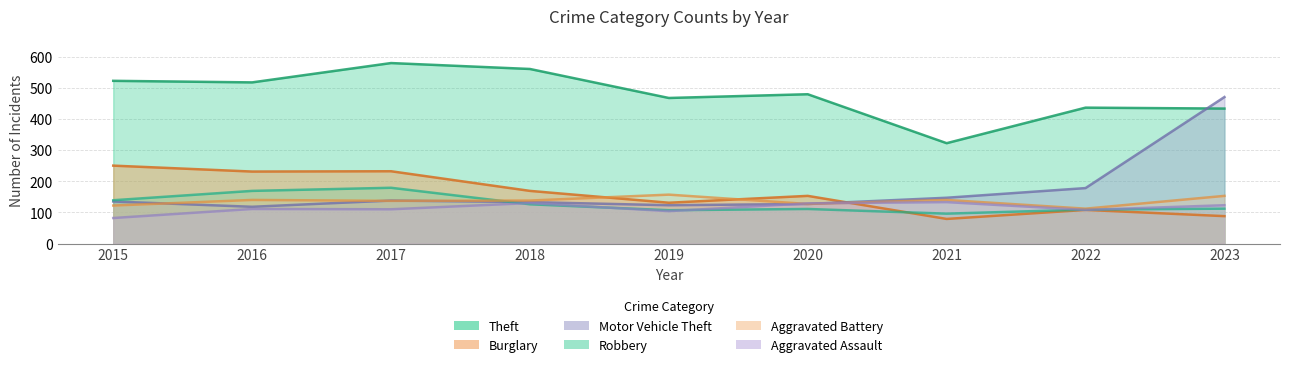

What is the spread (max minus min) of values at 2015?

440